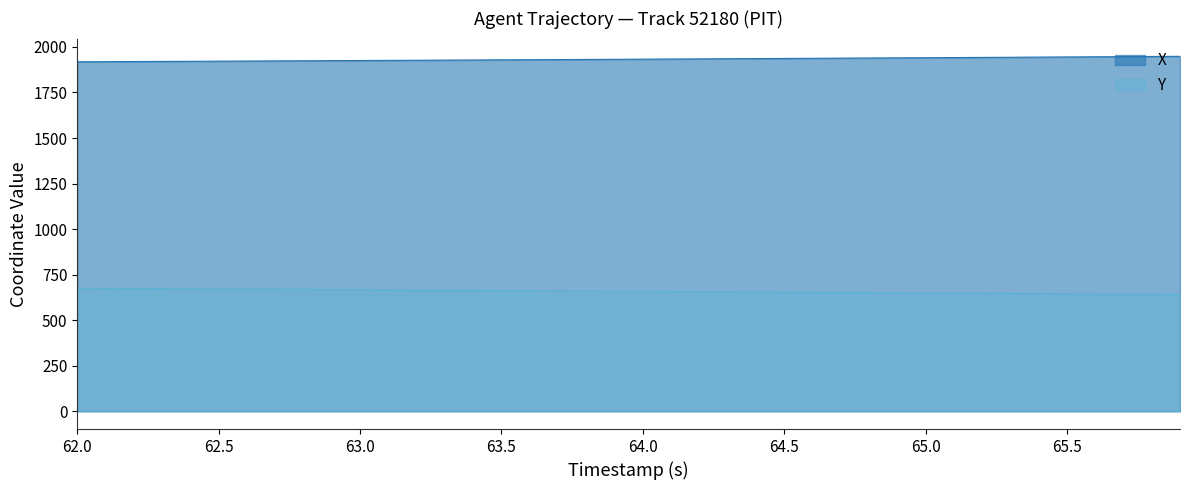

What is the lowest value of the Y series?

640.7